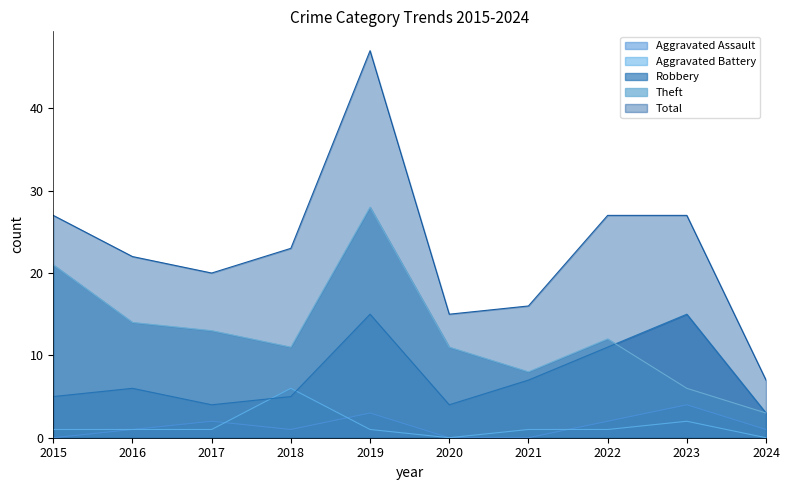

What are all the series names shown in the legend?

Aggravated Assault, Aggravated Battery, Robbery, Theft, Total